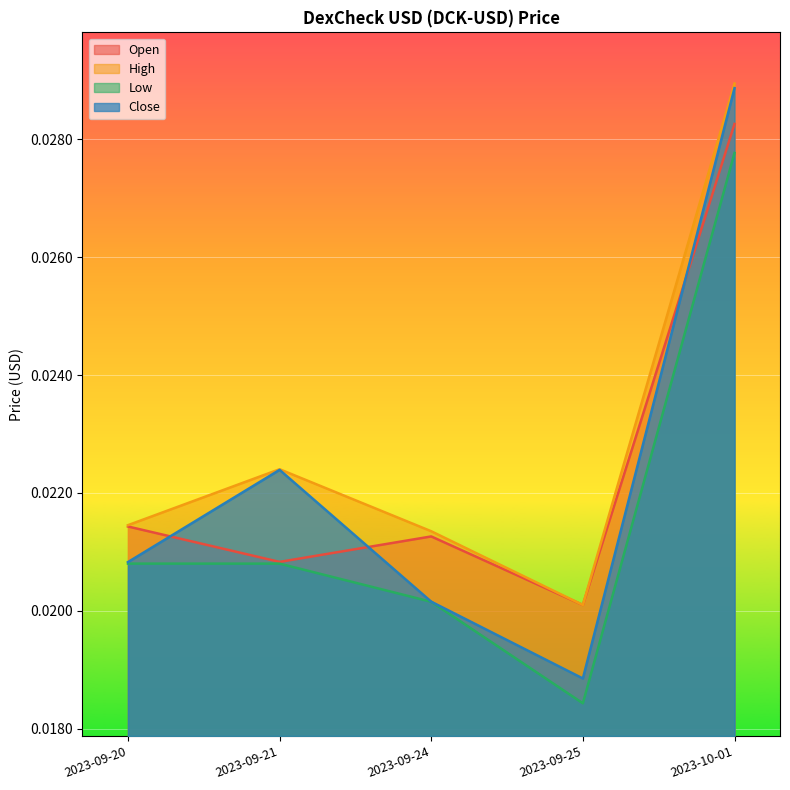

Between 2023-09-20 and 2023-09-24, which series saw the biggest shift?

Close